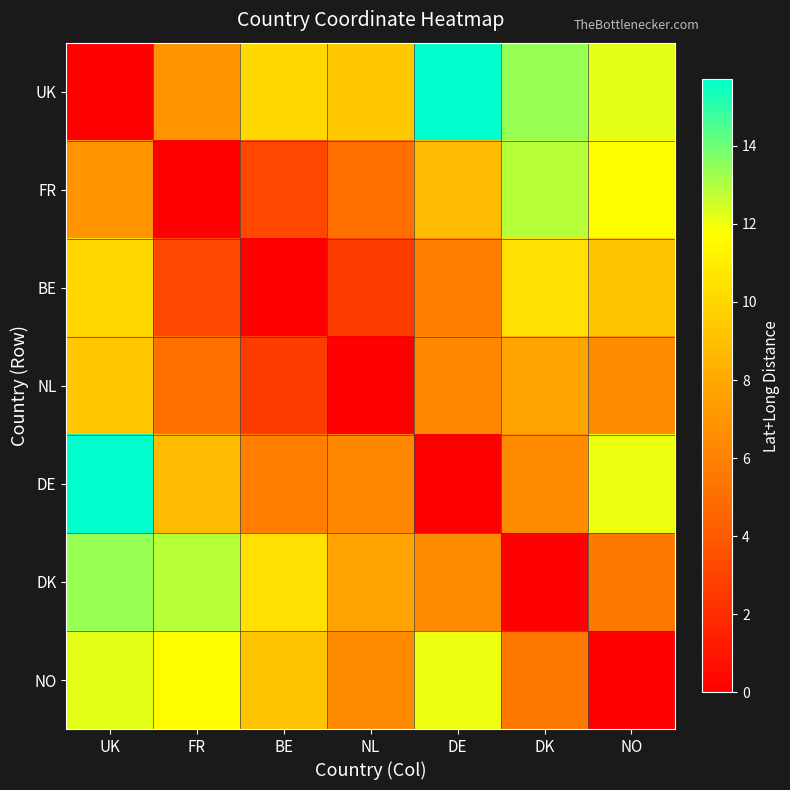

What is the total value across all series at FR?

48.5